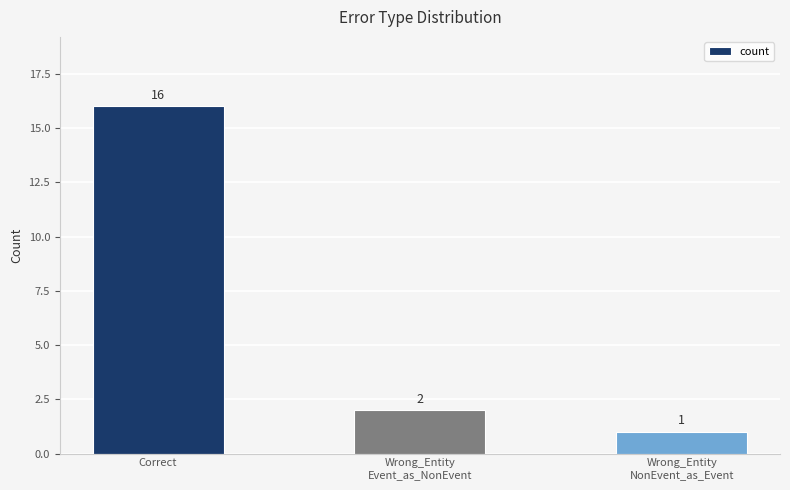

Which label corresponds to the smallest value in the chart?

Wrong_Entity
NonEvent_as_Event